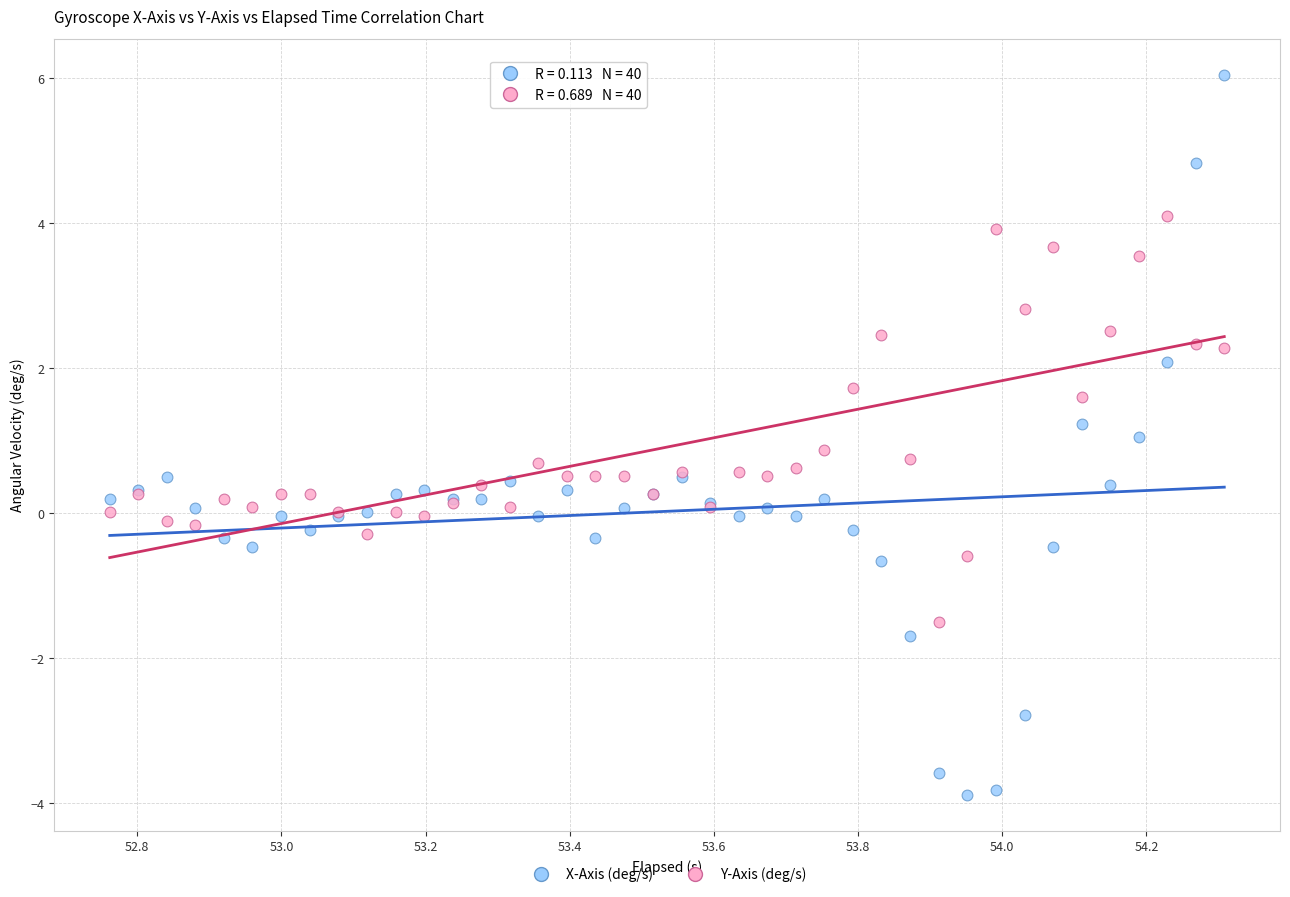

What is the X range (max minus min) for the scatter plot?

1.5